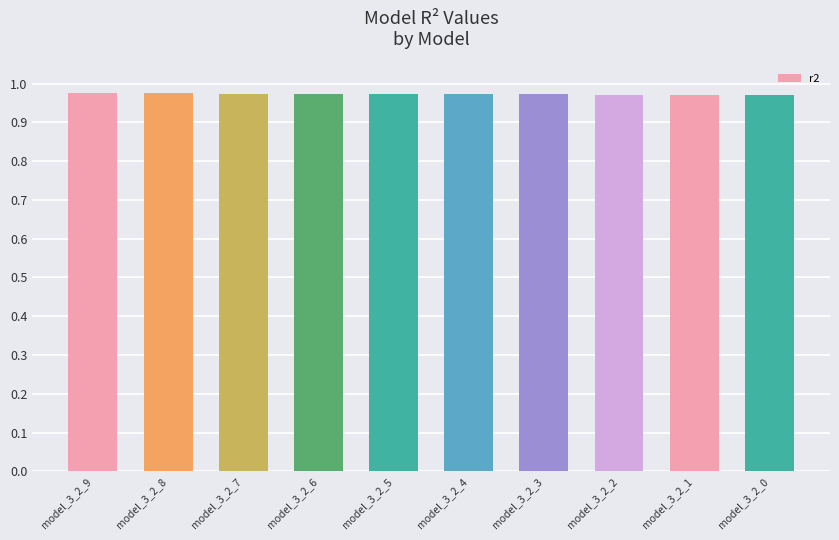

What is the sum of the values at model_3_2_0 and model_3_2_8?

1.9